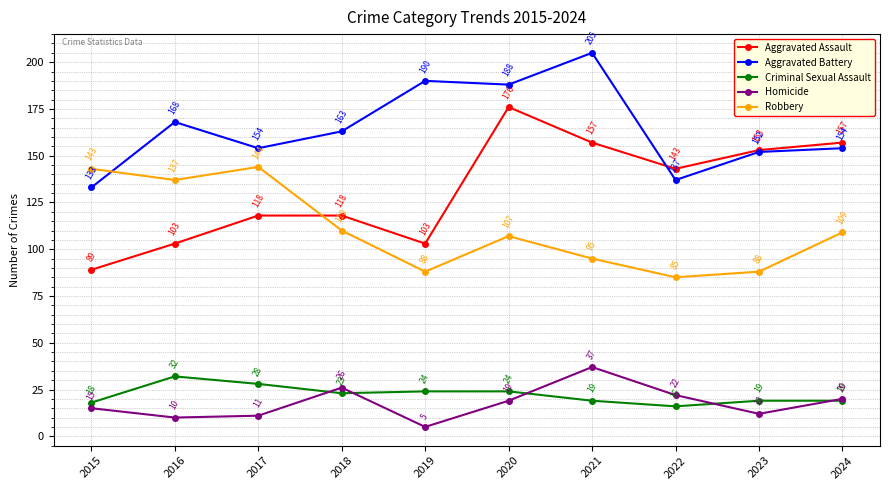

What is the value of the Criminal Sexual Assault point at the 9th from the left?

19